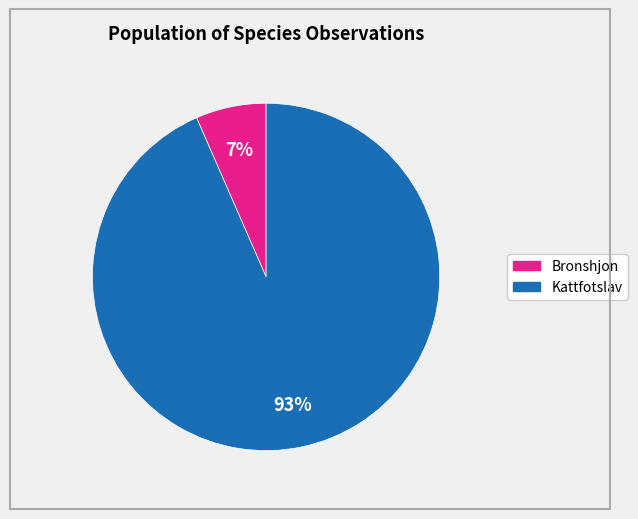

Is there any slice that represents more than half of the pie?

Yes